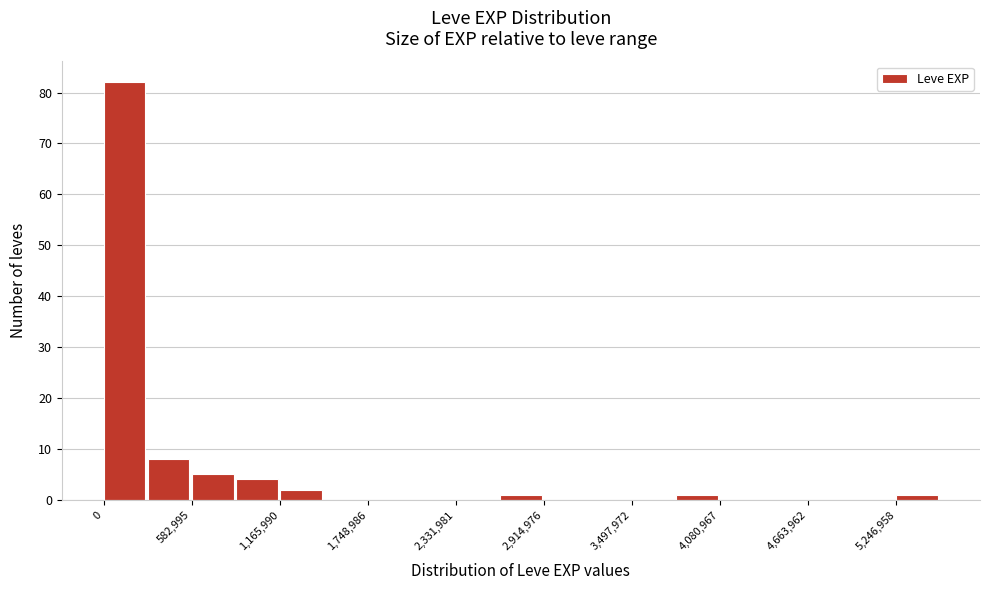

Read against the x-axis, roughly where is the centre of the tallest bar?

100000